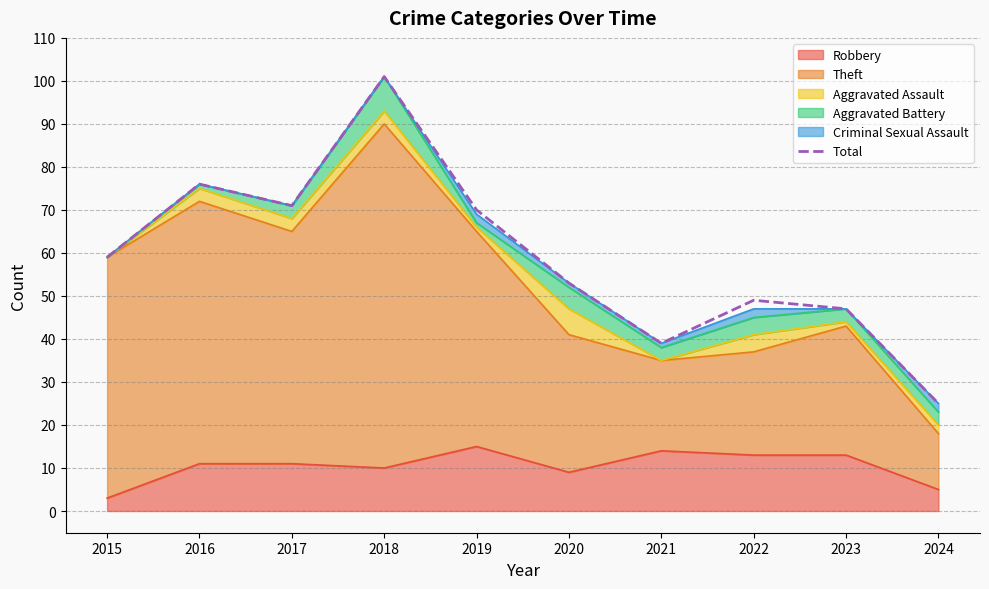

Where is the first local minimum?

2017